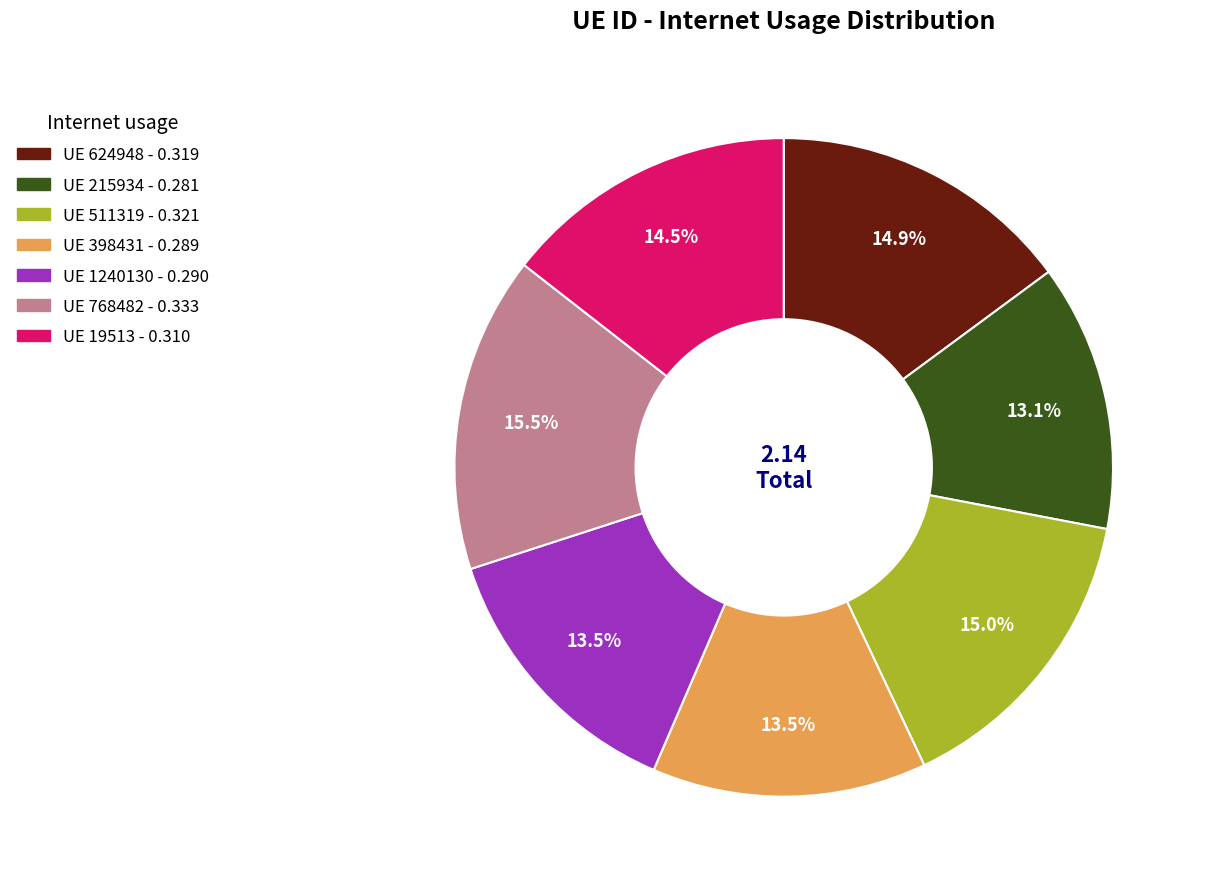

Is there a majority slice in this chart?

No